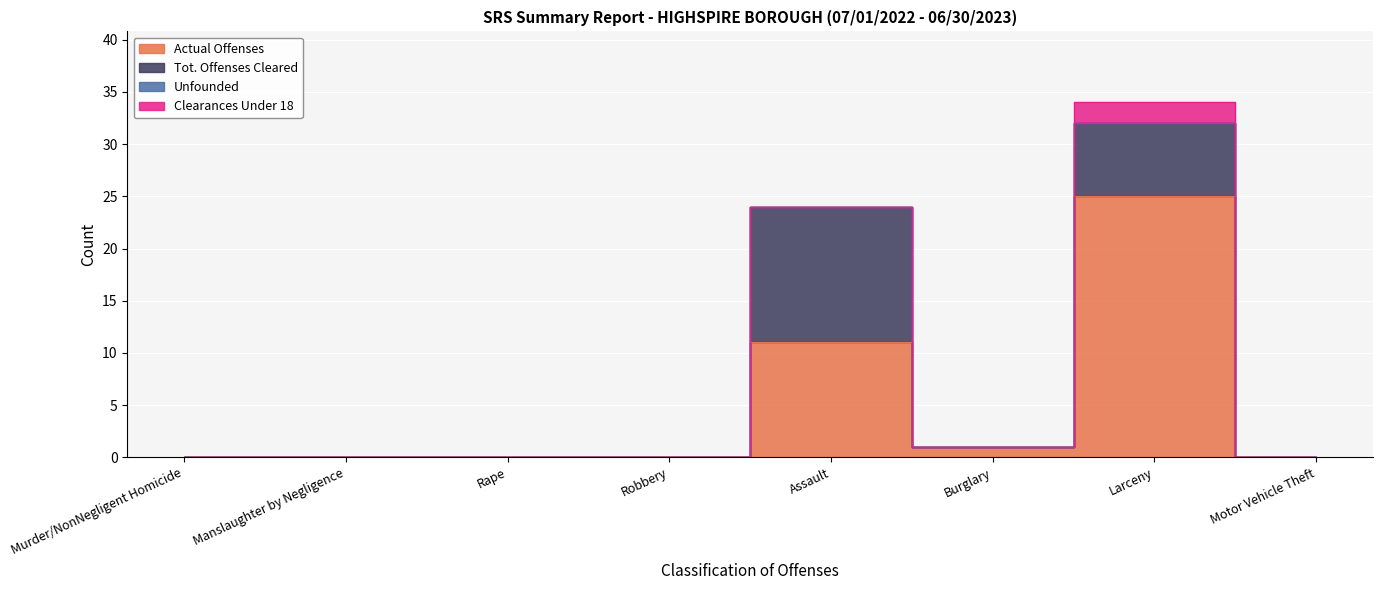

True or false: Unfounded and Tot. Offenses Cleared cross at least once.

False